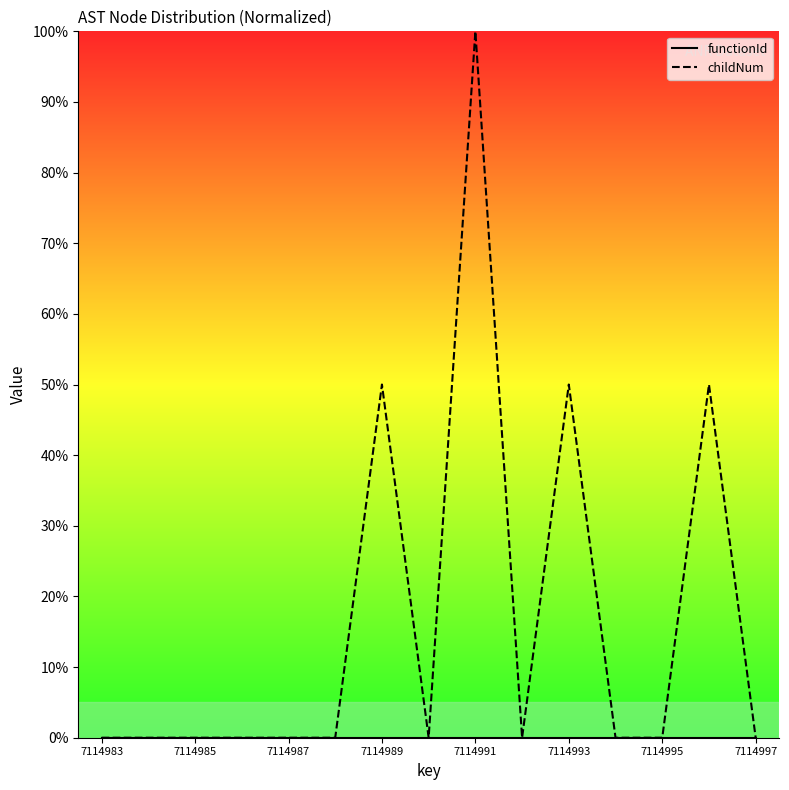

True or false: functionId and childNum cross at least once.

False